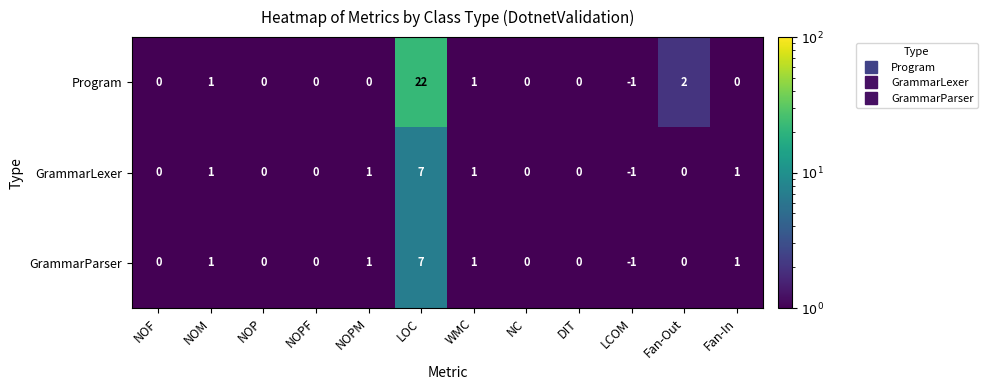

At which category is the sum across all series the highest?

LOC